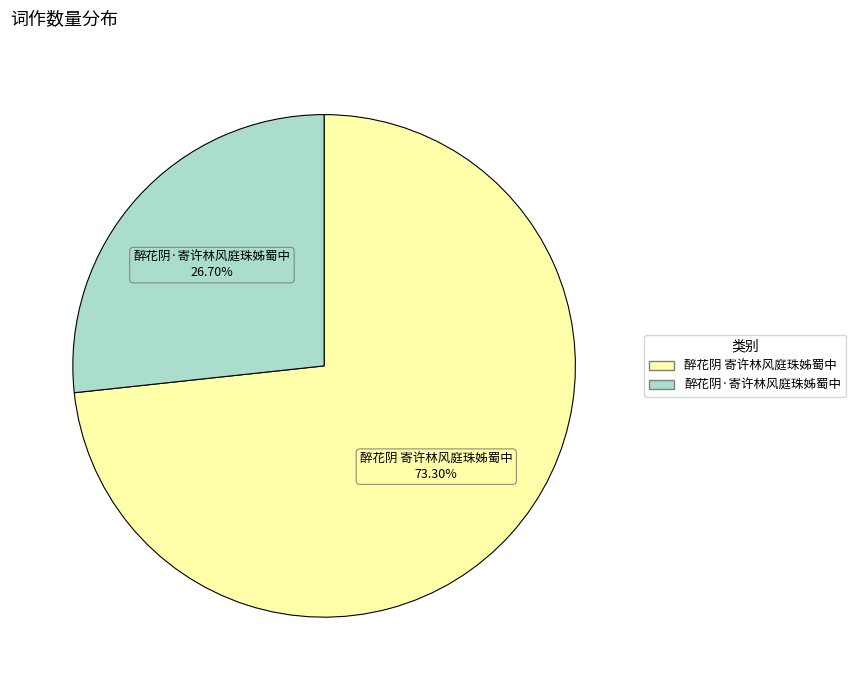

What is the smallest slice in the pie chart?

醉花阴·寄许林风庭珠姊蜀中